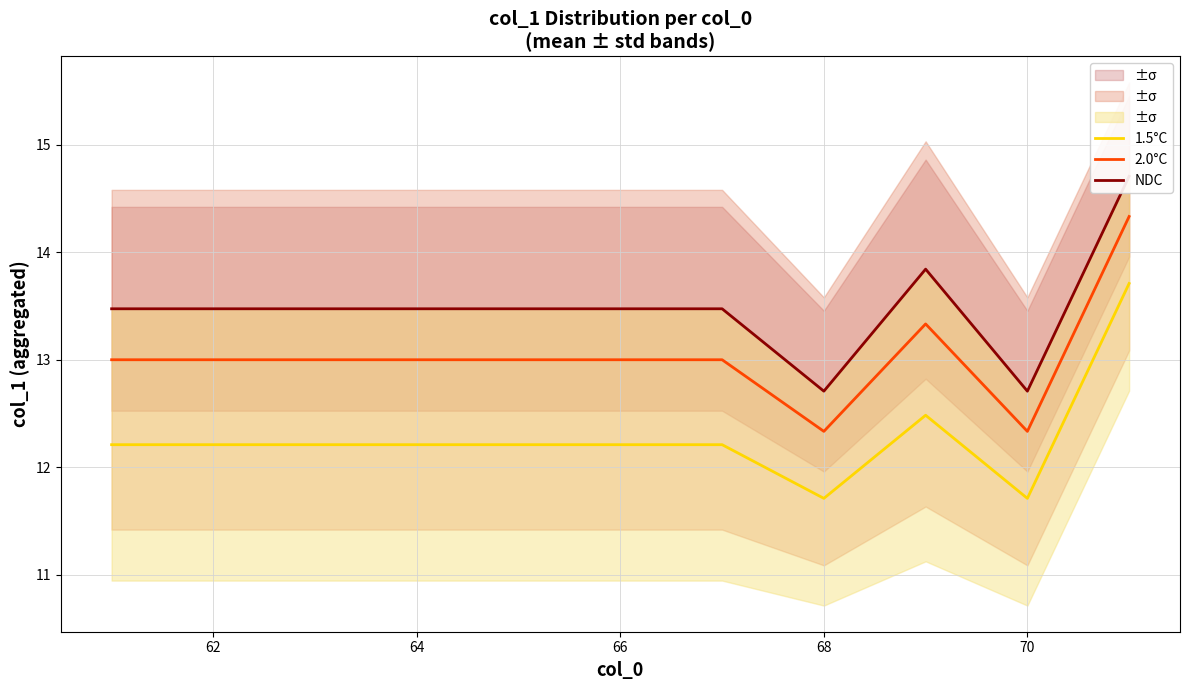

Is it true that 1.5°C equals 12.2 at 62?

True